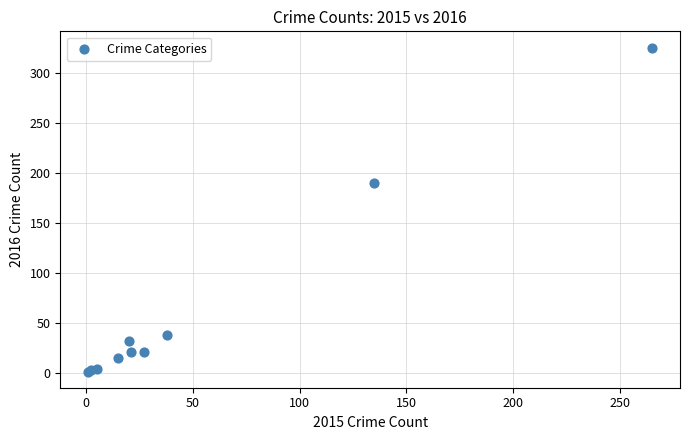

What Y value in the scatter plot is closest to 163?

190